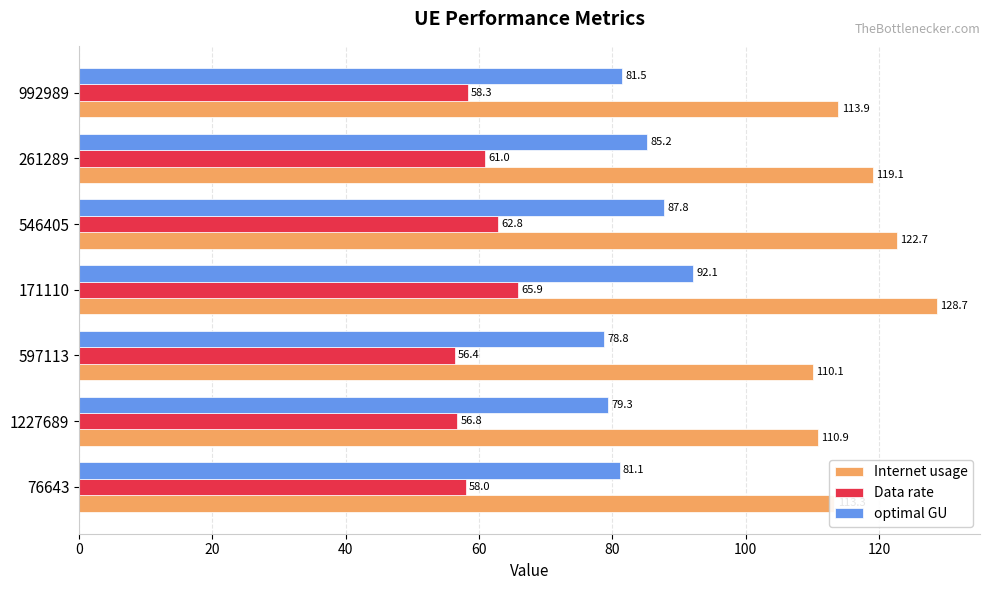

At which category is the sum across all series the highest?

171110